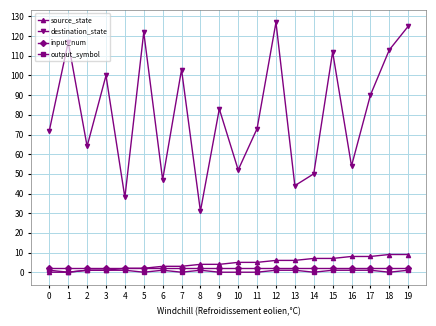

True or false: output_symbol and destination_state cross at least once.

False